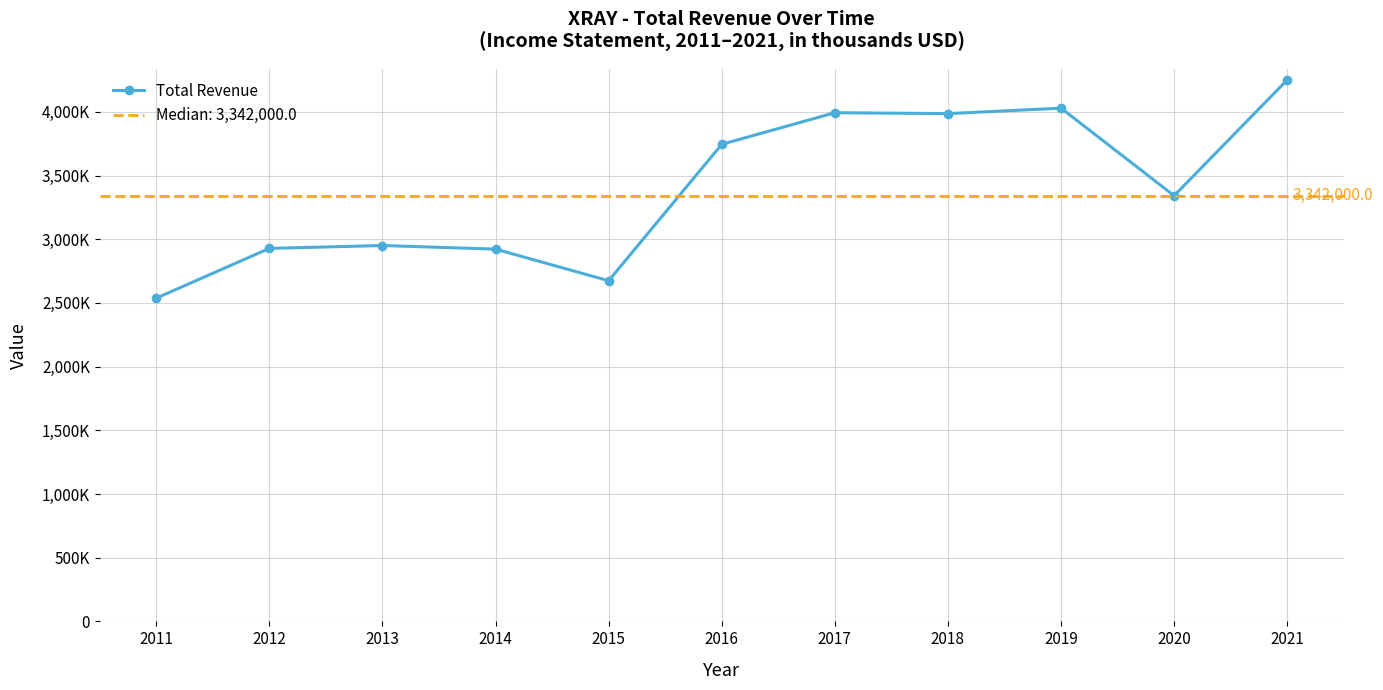

How many values are below 3342000?

5